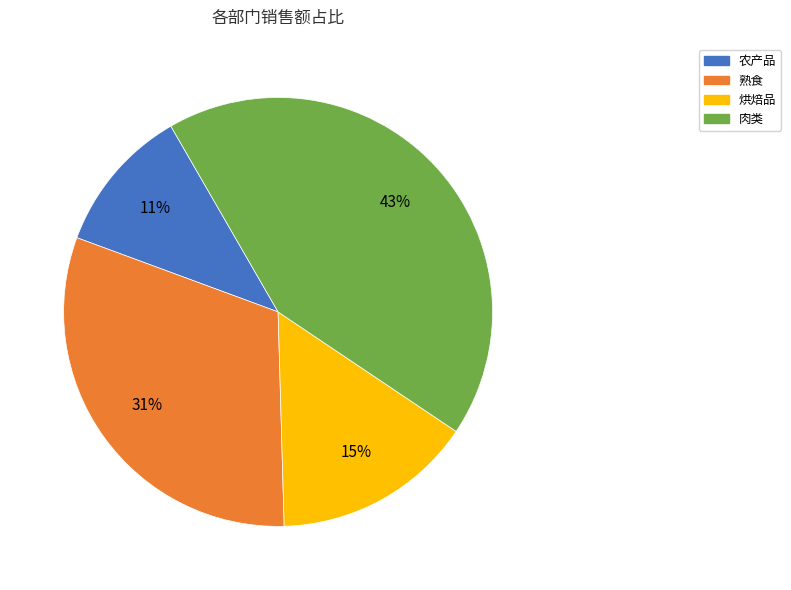

To the nearest percent, what is the combined percentage of 农产品 and 熟食?

42%